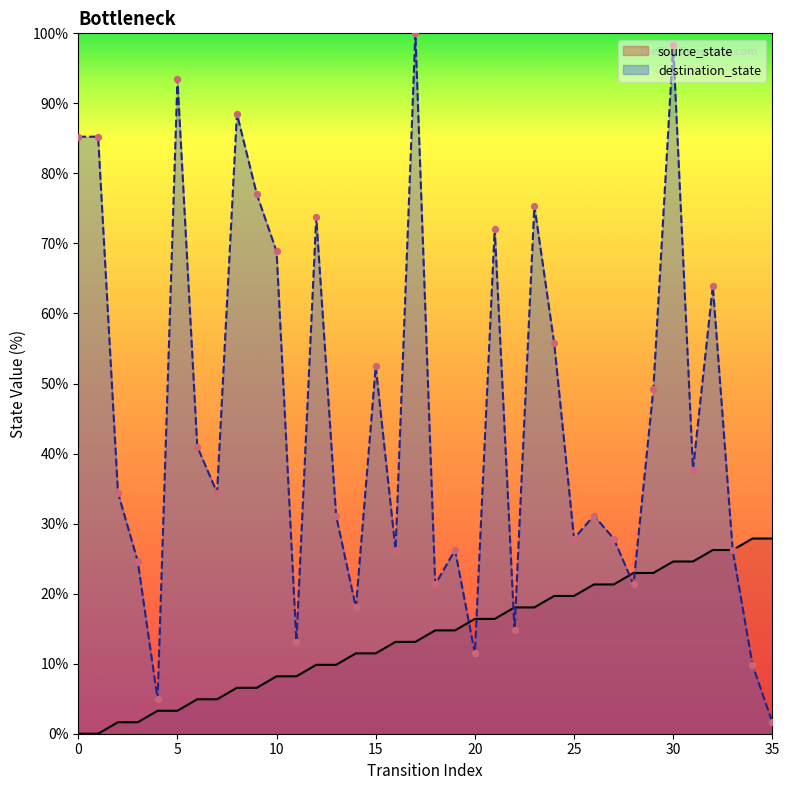

What is the total value across all series at 24?

75.4